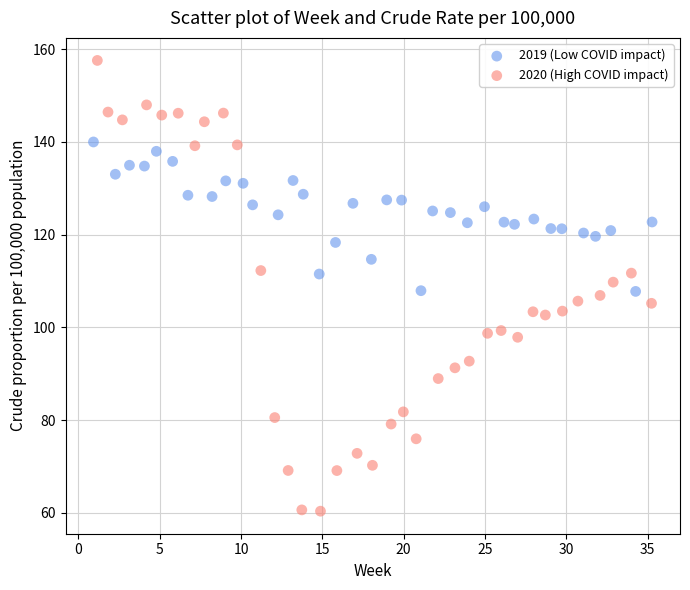

Which series reaches the minimum Y coordinate?

2020 (High COVID impact)